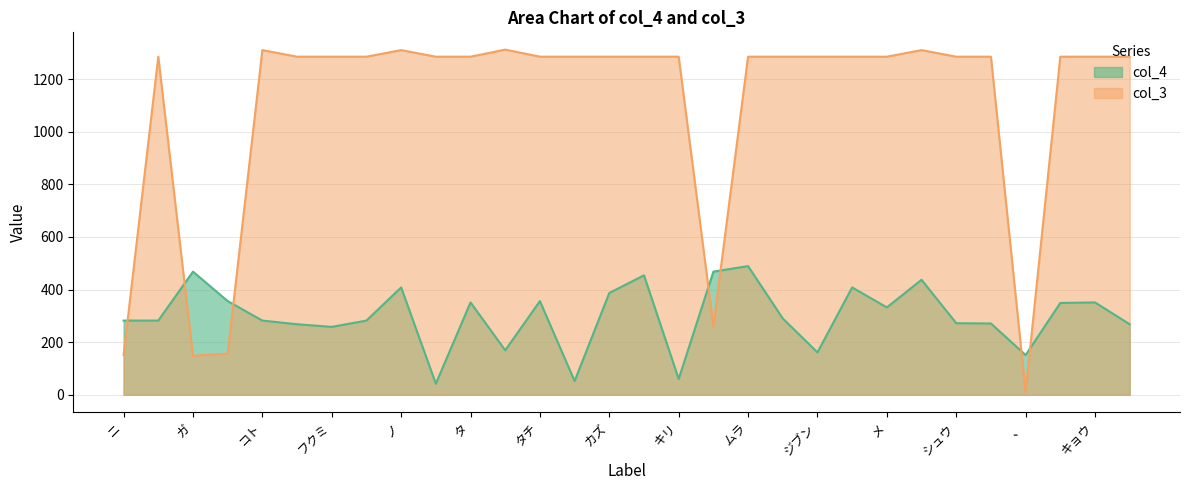

Is it true that col_4 equals 332 at メ?

True